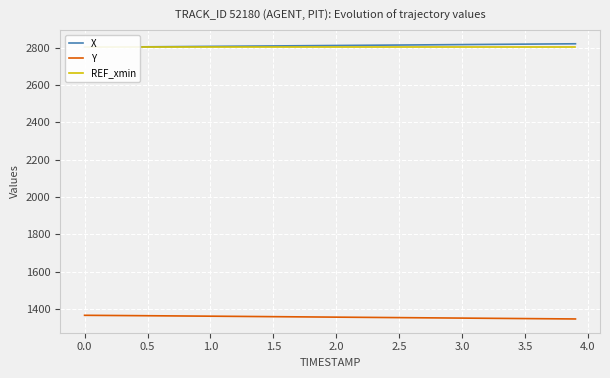

The value of Y at 0.5 is 1365.0. True or false?

True